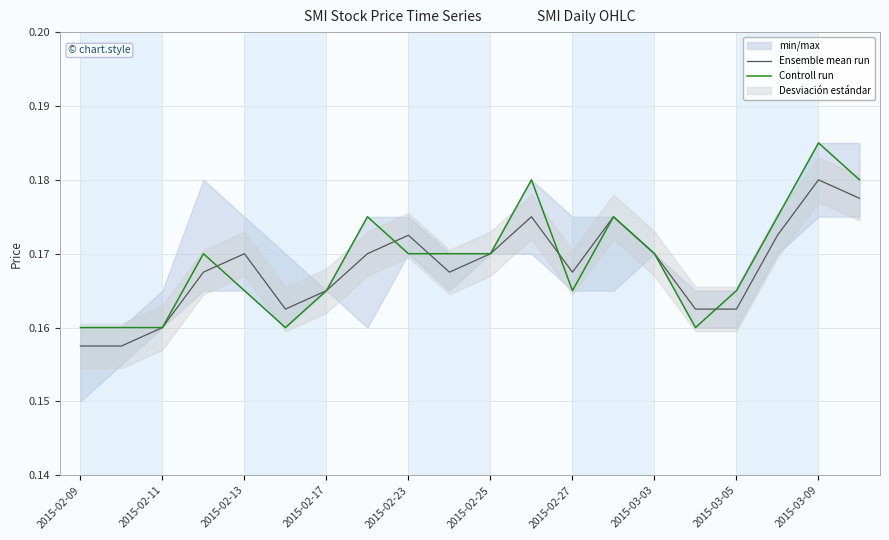

True or false: Ensemble mean run and Controll run intersect in this chart.

True